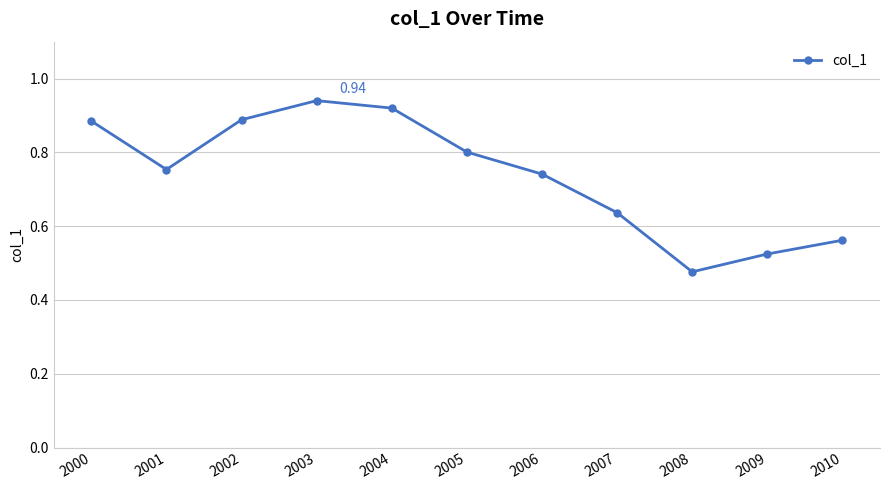

Which has a higher value, 2001 or 2008?

2001